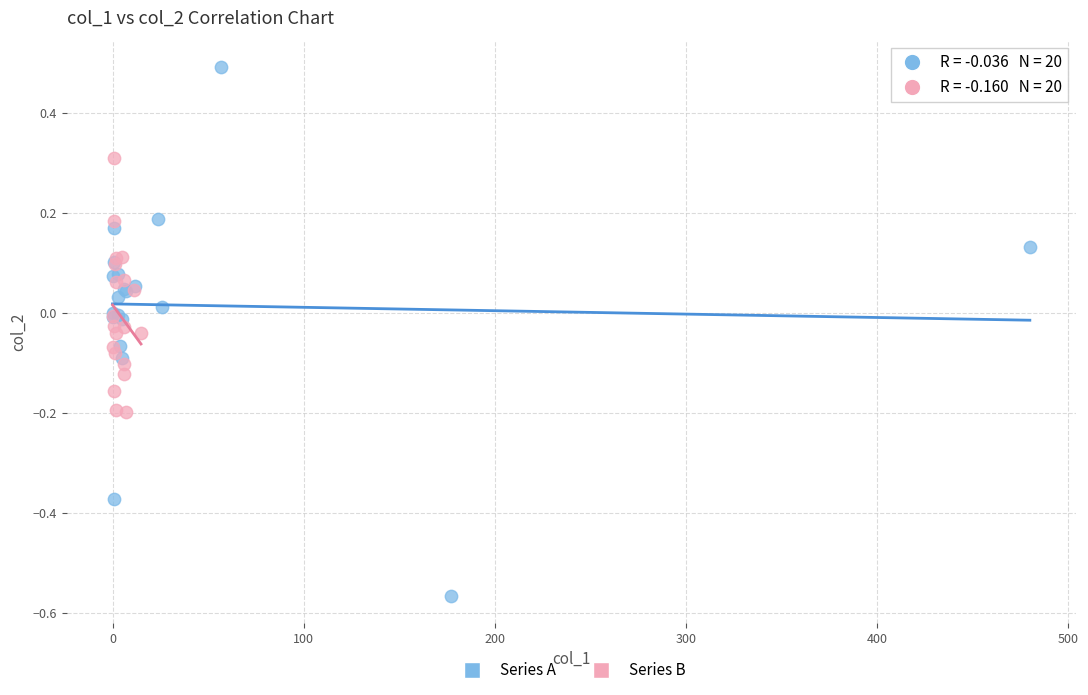

Which series contains the lowest Y value?

Series A